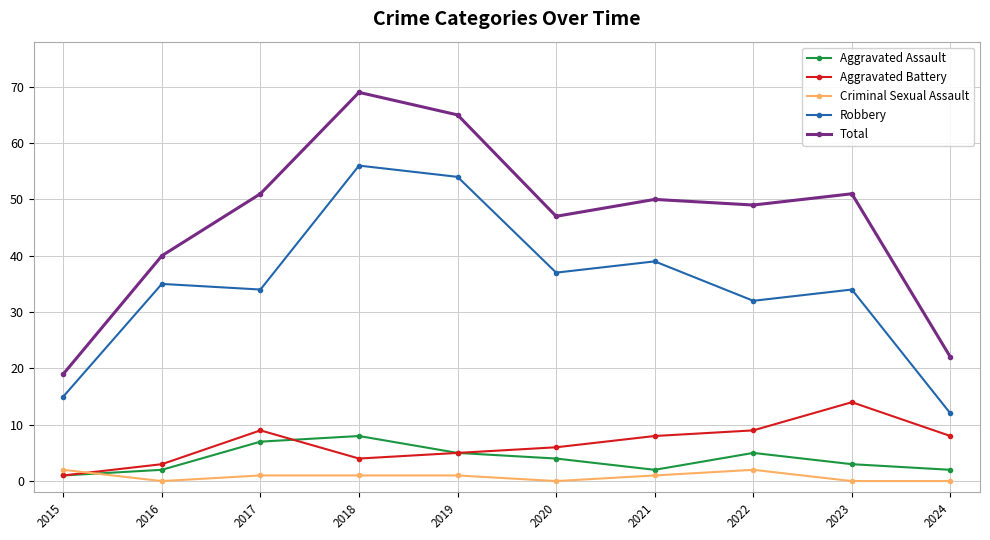

Count the number of categories in the chart.

10